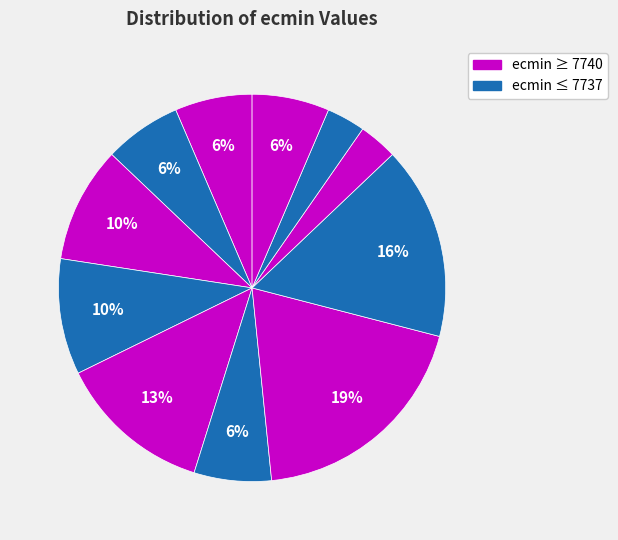

How many slices are in this pie chart?

11